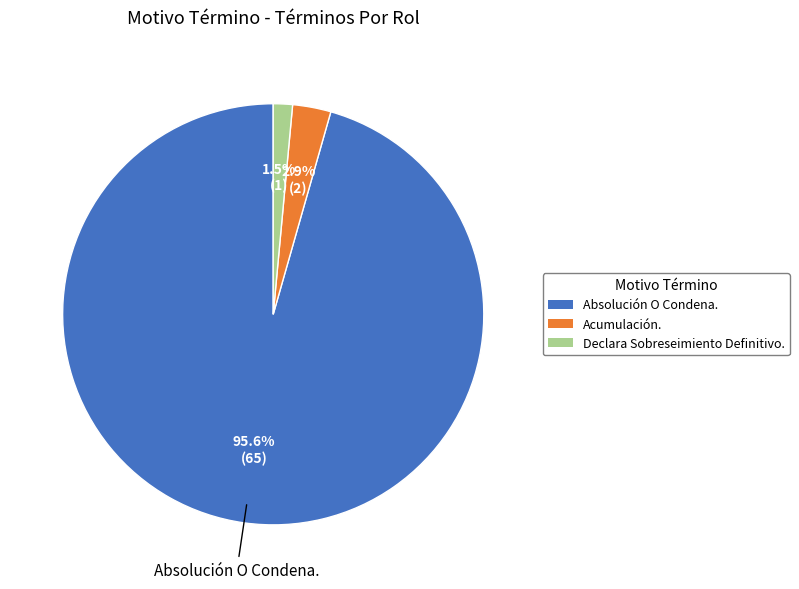

To the nearest percent, what is the difference between the largest and smallest slice percentages?

94%